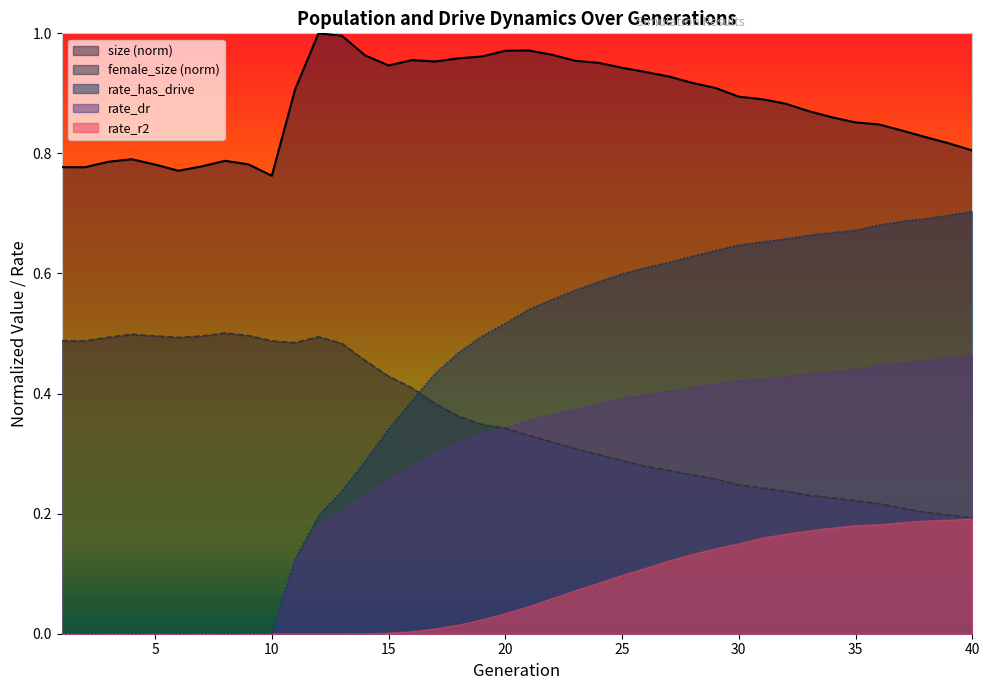

How many interior local valleys does the size series have?

5